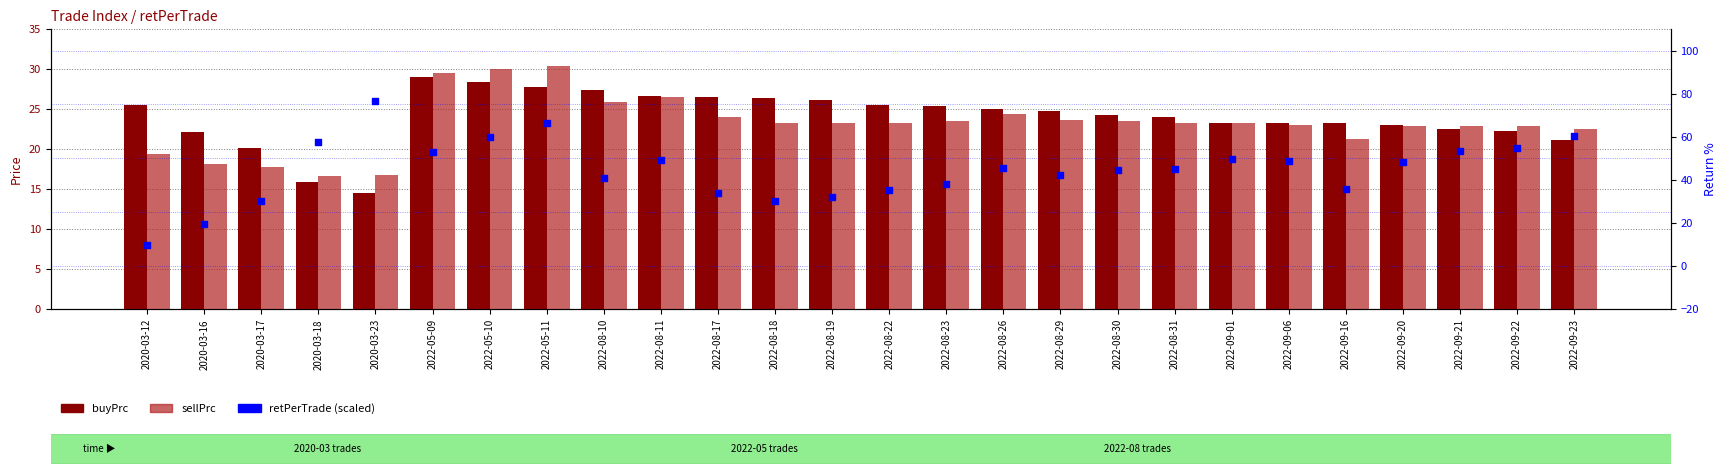

What are all the series names shown in the legend?

buyPrc, sellPrc, retPerTrade (scaled %)